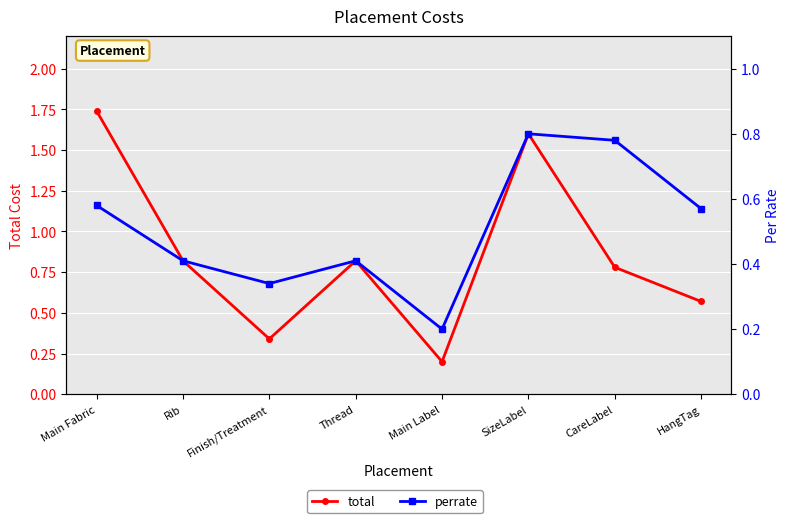

List the series in order of their peak value, lowest first.

perrate, total